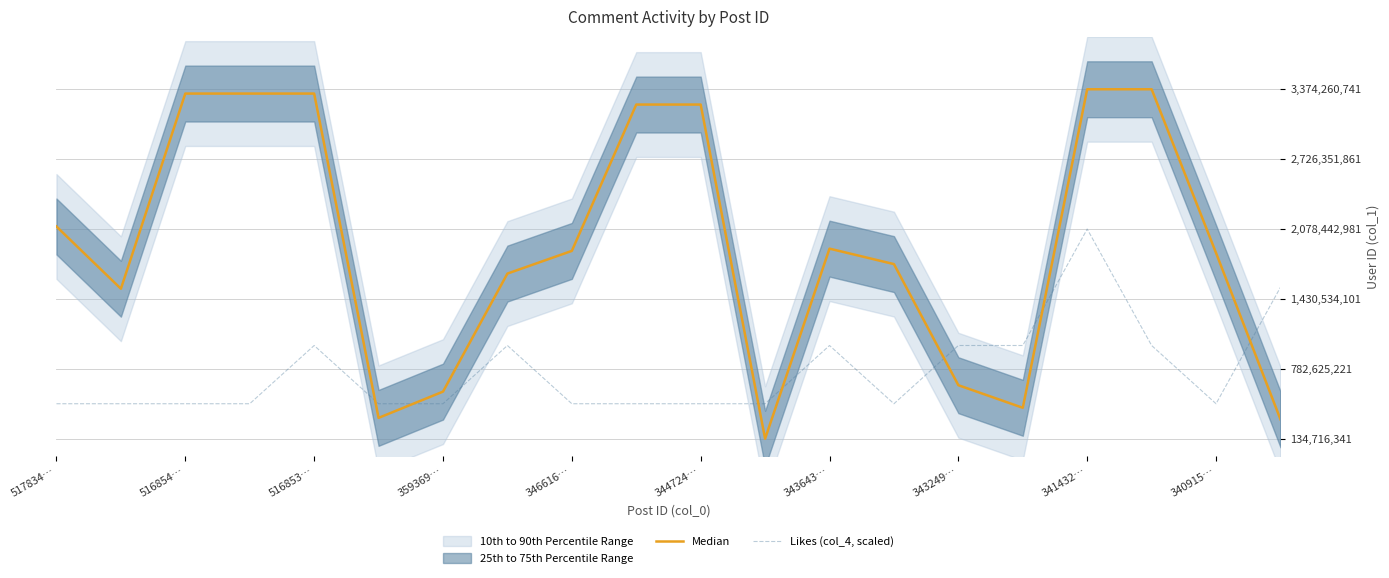

What is the difference between the maximum and minimum values in the Median series?

1.0